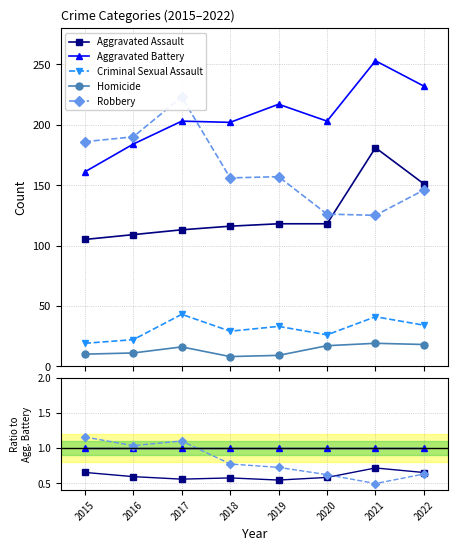

Is the value of Criminal Sexual Assault at 2020 greater than the value of Aggravated Assault at 2015?

No